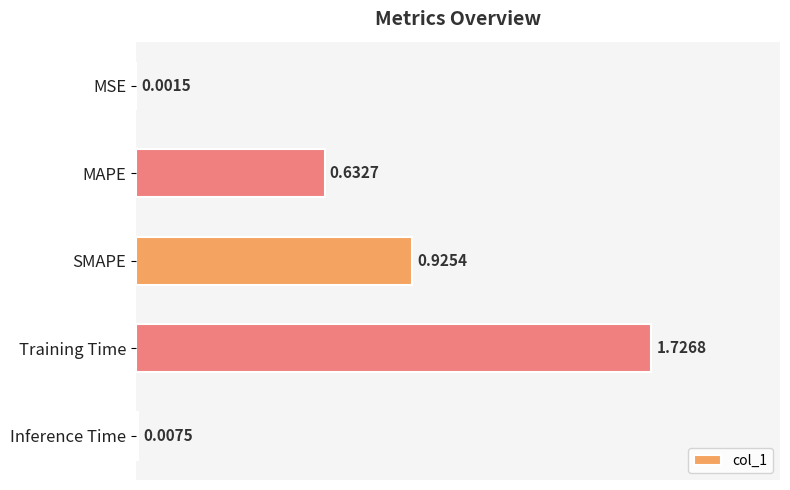

What is the sum of all values?

3.3